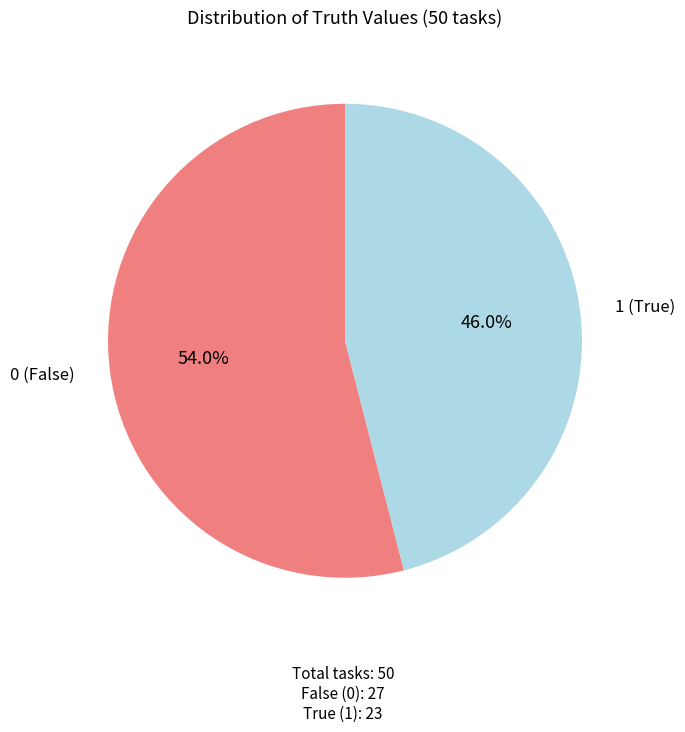

True or false: 1 accounts for 46% of the total.

True